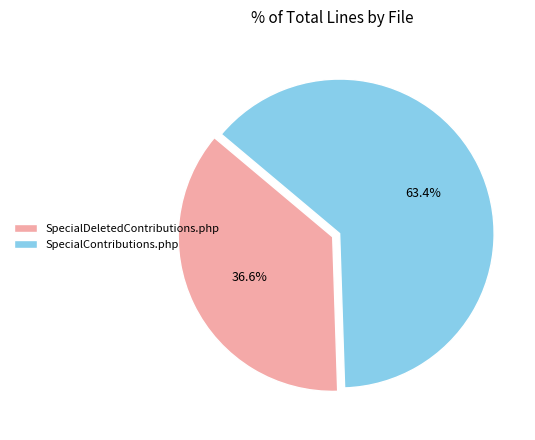

Between SpecialContributions.php and SpecialDeletedContributions.php, which is larger?

SpecialContributions.php